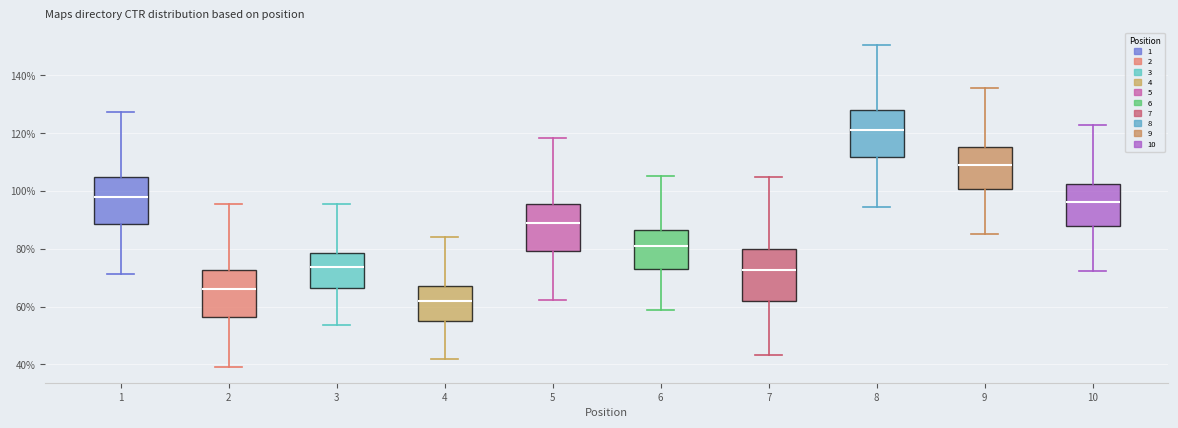

Reading left to right, read every box against the y-axis: the position of its median line, the range the box covers, and the ends of its whiskers. The values are not printed on the chart, so give them approximately, as read against the axis.

1: median 98, box 88 to 104, whiskers 72 to 128
2: median 66, box 56 to 72, whiskers 40 to 96
3: median 74, box 66 to 78, whiskers 54 to 96
4: median 62, box 54 to 68, whiskers 42 to 84
5: median 88, box 80 to 96, whiskers 62 to 118
6: median 80, box 74 to 86, whiskers 58 to 106
7: median 72, box 62 to 80, whiskers 44 to 104
8: median 122, box 112 to 128, whiskers 94 to 150
9: median 110, box 100 to 116, whiskers 86 to 136
10: median 96, box 88 to 102, whiskers 72 to 122